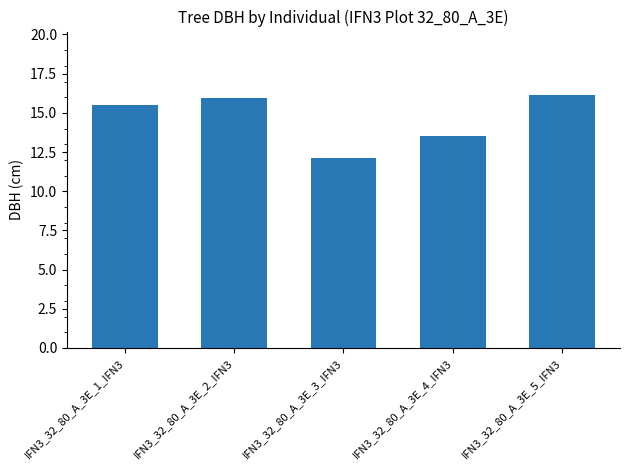

What is the label of the 2nd bar from the left?

IFN3_32_80_A_3E_2_IFN3